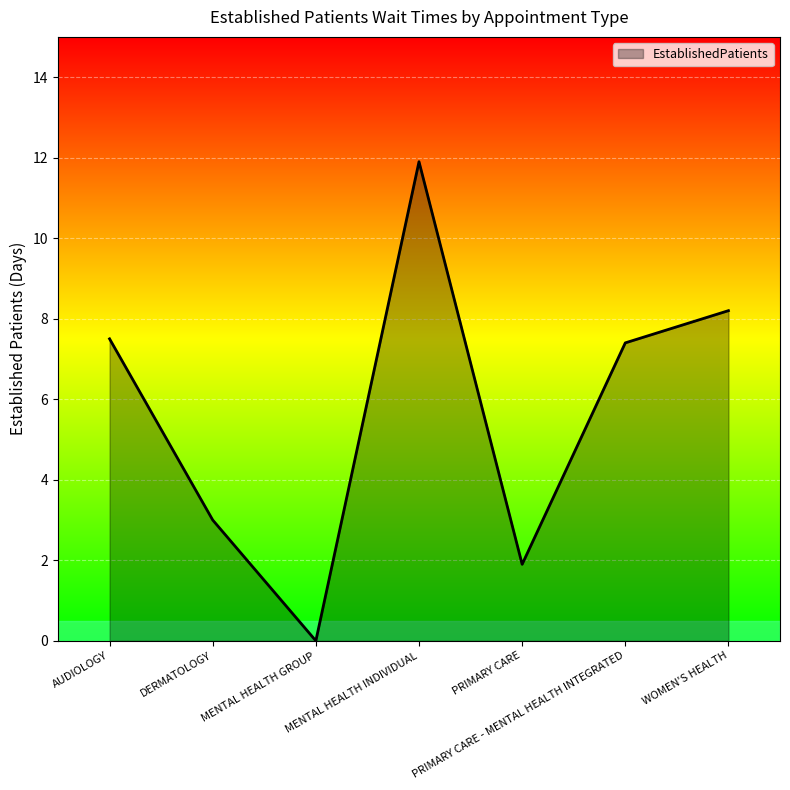

What position from the left is PRIMARY CARE?

5